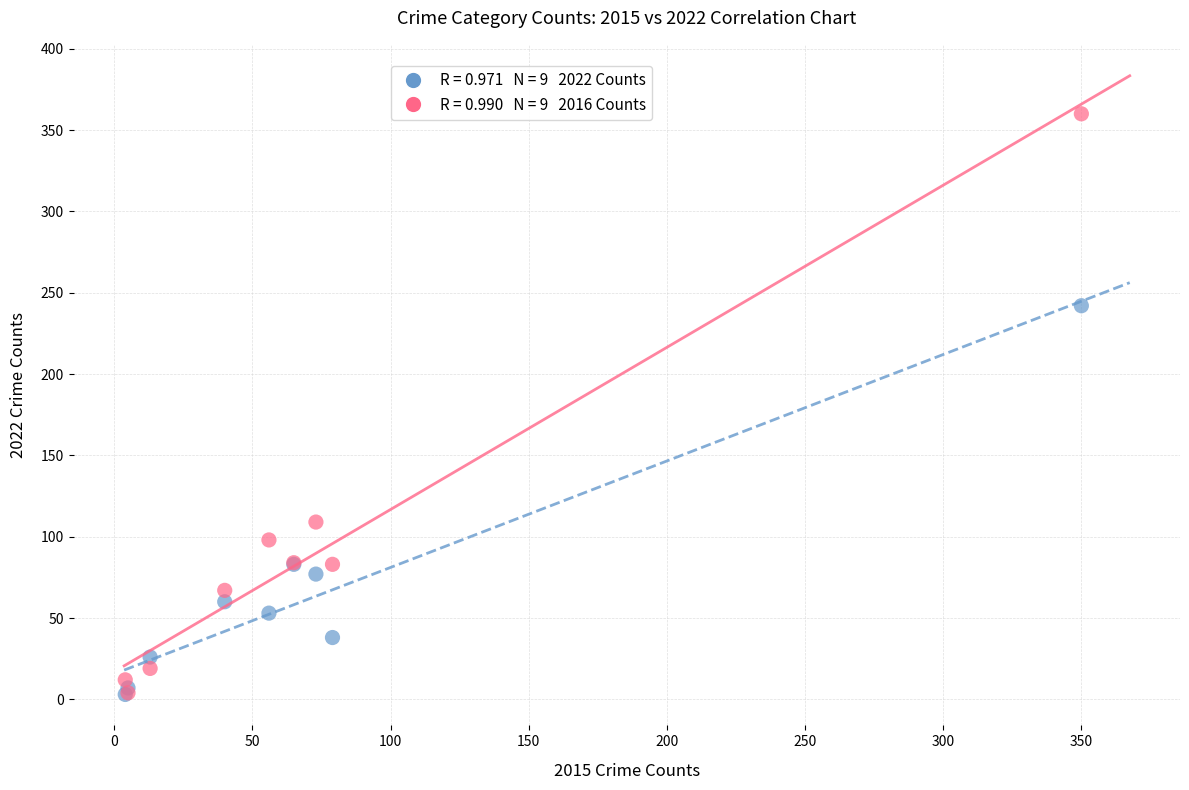

Across all series, what Y value is closest to 181?

242